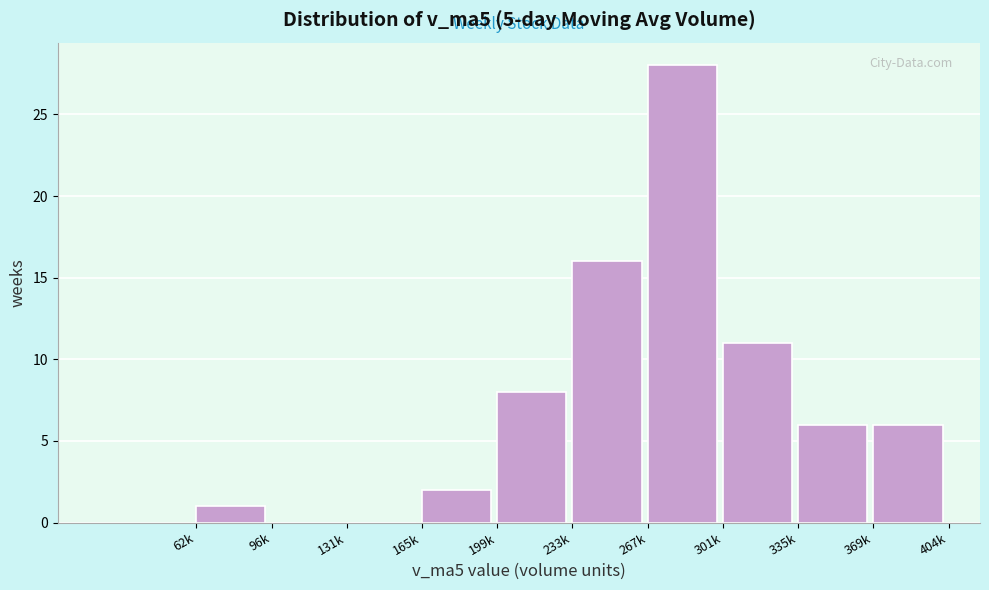

Reading left to right, extract all data points from this chart.

62k=1	96k=0	131k=0	165k=2	199k=8	233k=16	267k=28	301k=11	335k=6	369k=6